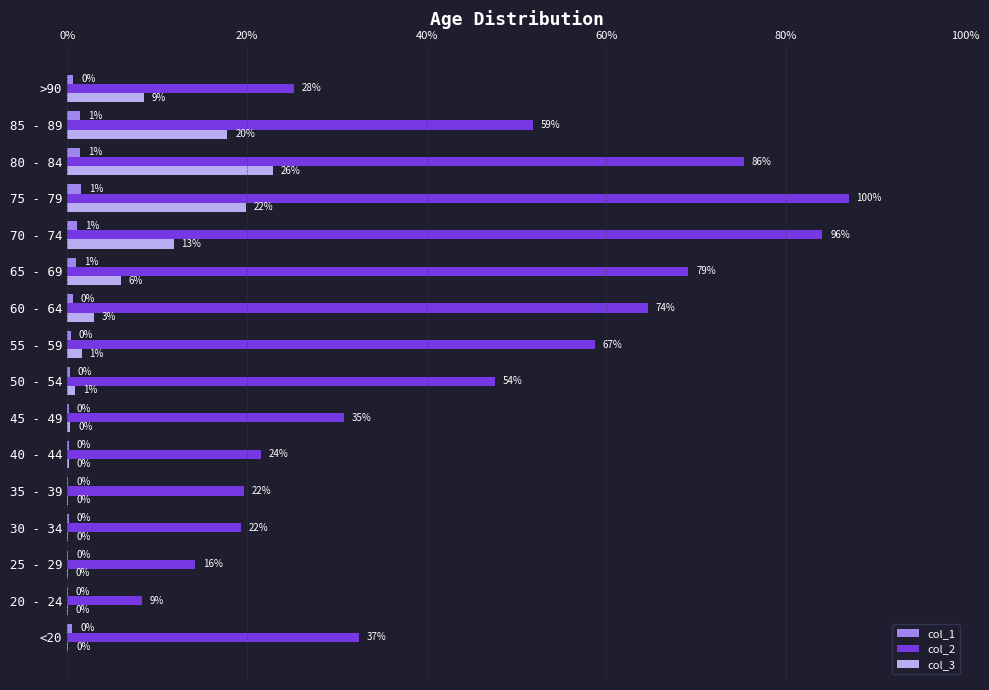

What are all the series names shown in the legend?

col_1, col_2, col_3